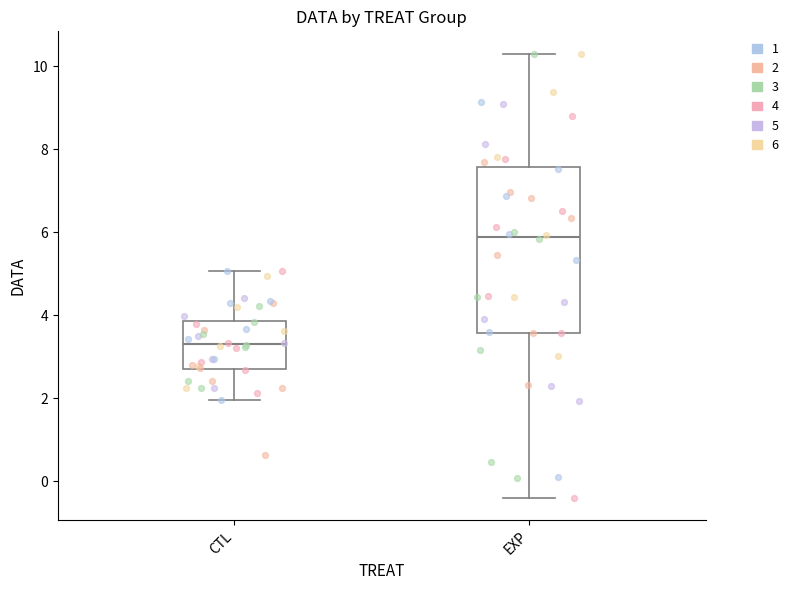

Reading left to right, read every box against the y-axis: the position of its median line, the range the box covers, and the ends of its whiskers. The values are not printed on the chart, so give them approximately, as read against the axis.

CTL: median 3.4, box 2.8 to 3.8, whiskers 2.0 to 5.0
EXP: median 5.8, box 3.6 to 7.6, whiskers -0.4 to 10.4